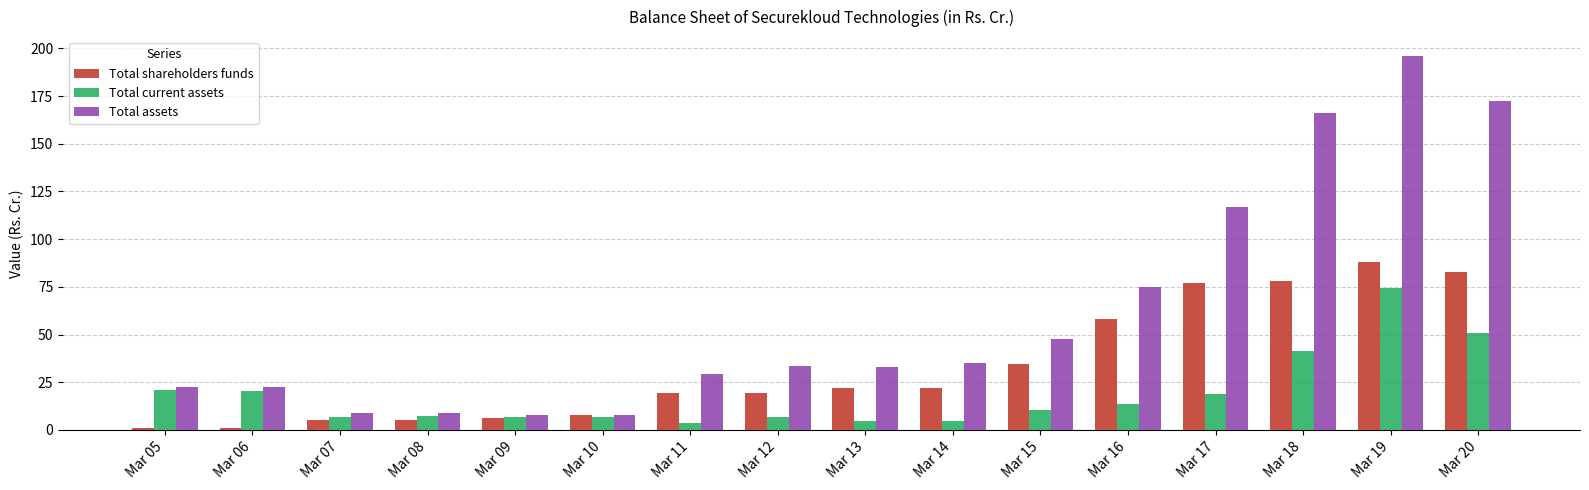

What is the sum of the Total assets values at Mar 06 and Mar 20?

194.9